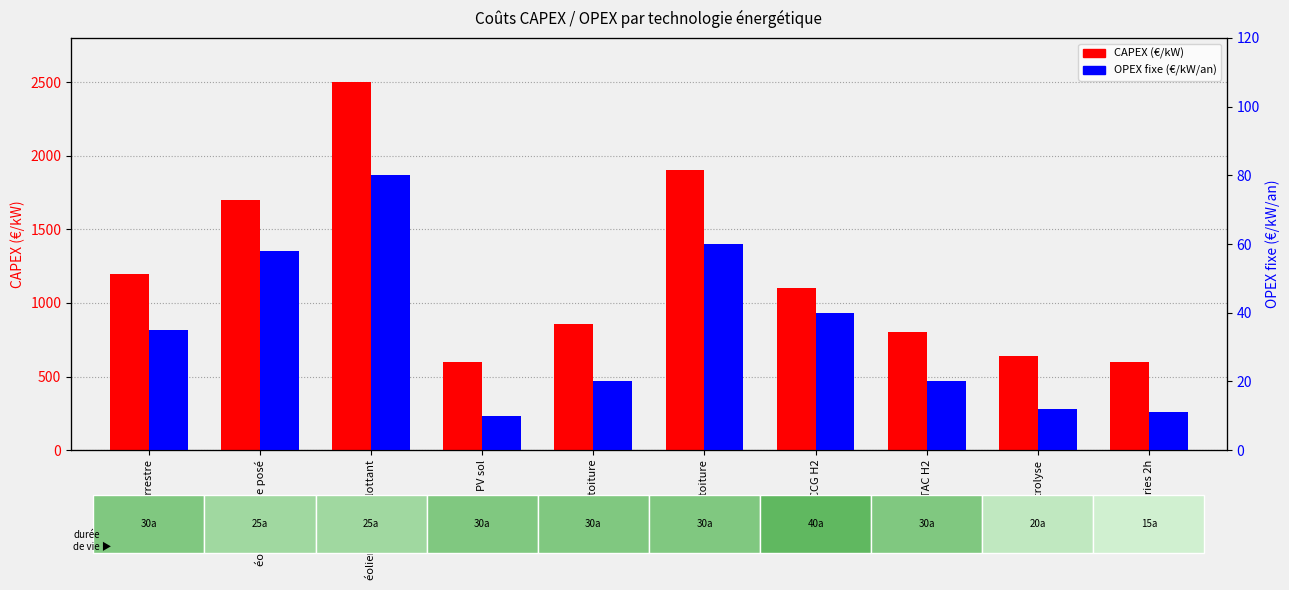

Reading left to right, list all the values displayed in this chart.

CAPEX (€/kW): 1200	1700	2500	600	860	1900	1100	800	641	600
OPEX fixe (€/kW/an): 35	58	80	10	20	60	40	20	12	11